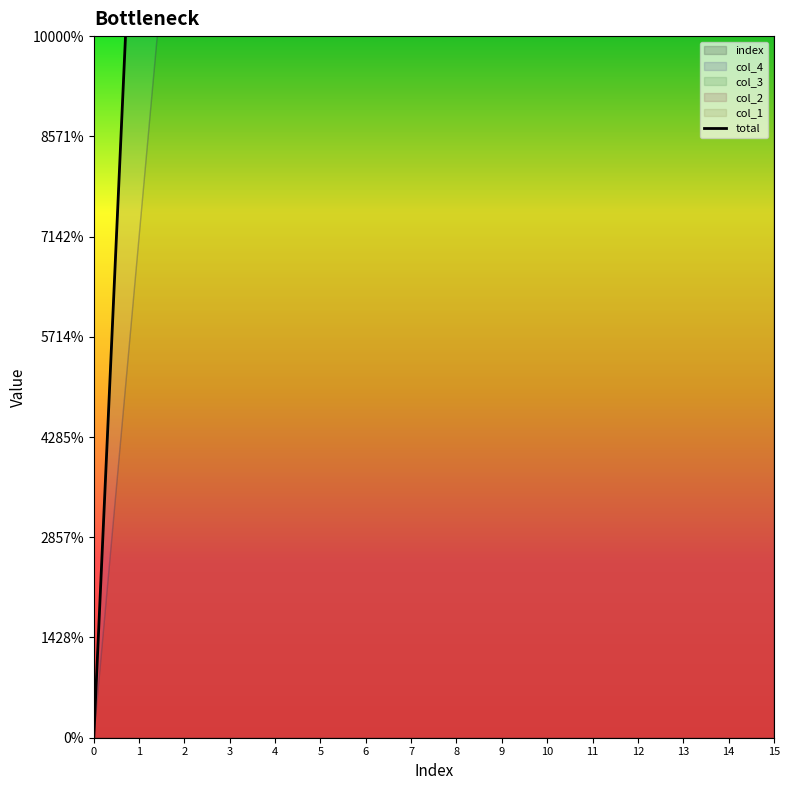

Which category has the highest value across all series?

15